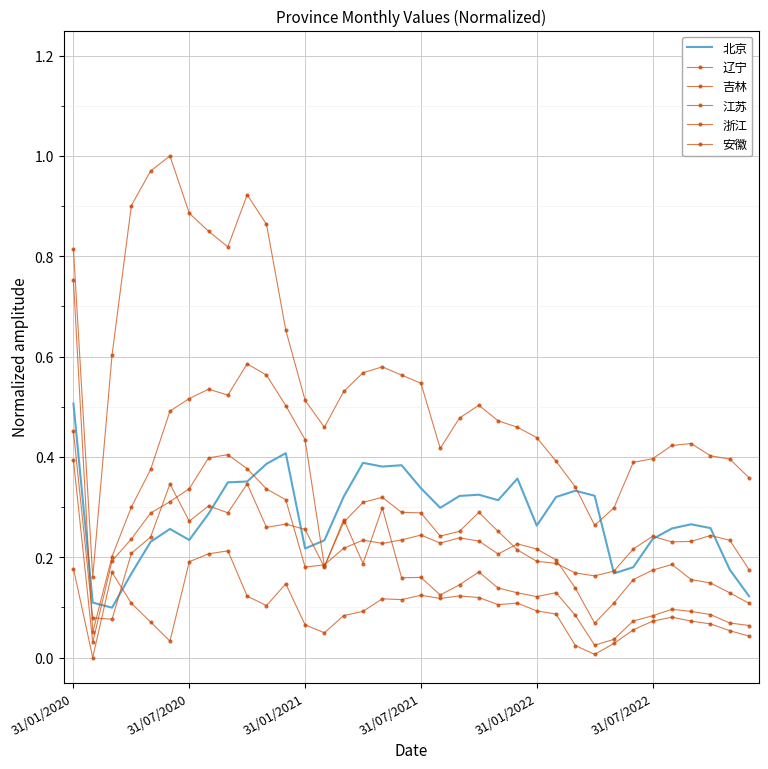

What is the maximum value shown in the chart?

1.0